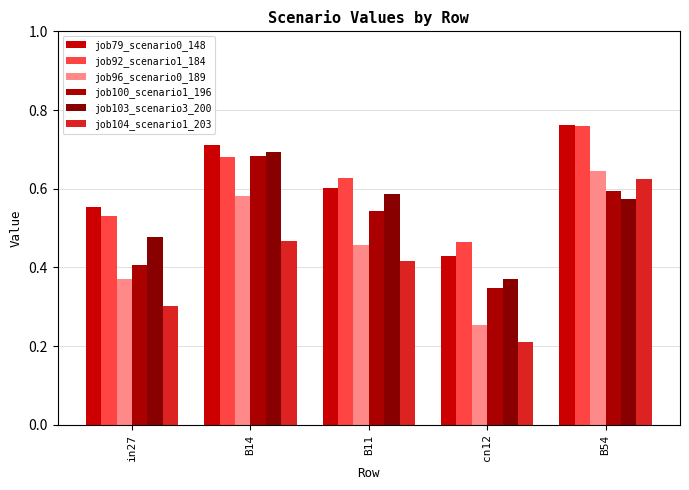

Rank the series at B14 from highest to lowest value.

job79_scenario0_148, job103_scenario3_200, job100_scenario1_196, job92_scenario1_184, job96_scenario0_189, job104_scenario1_203